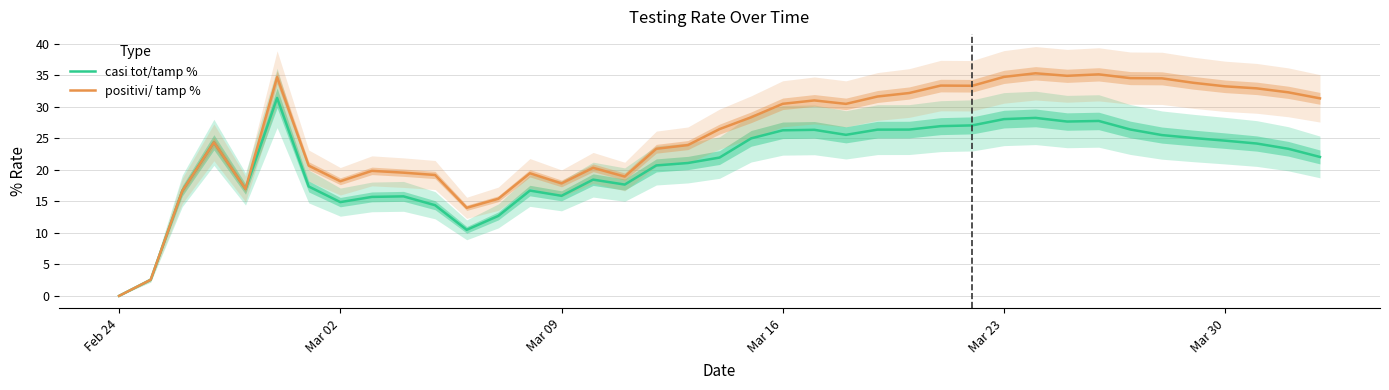

True or false: casi tot/tamp % and positivi/ tamp % intersect in this chart.

False